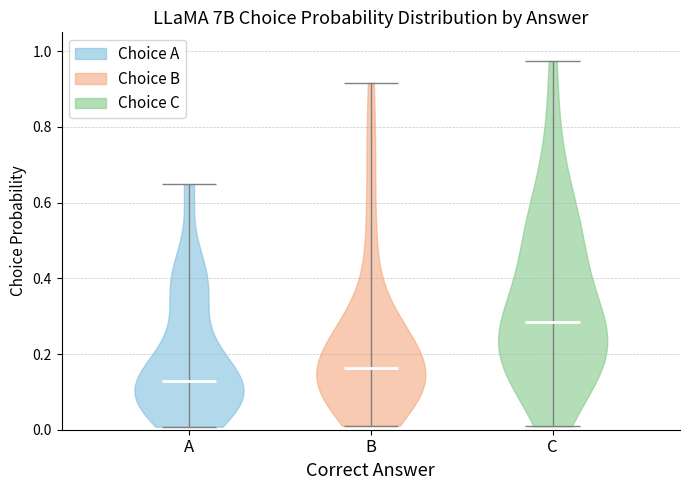

Reading left to right, read every violin against the y-axis: where its median line is, and the lowest and highest points it reaches. The values are not printed on the chart, so give them approximately, as read against the axis.

A: median line 0.12, lowest point 0.00, highest point 0.64
B: median line 0.16, lowest point 0.02, highest point 0.92
C: median line 0.28, lowest point 0.00, highest point 0.98